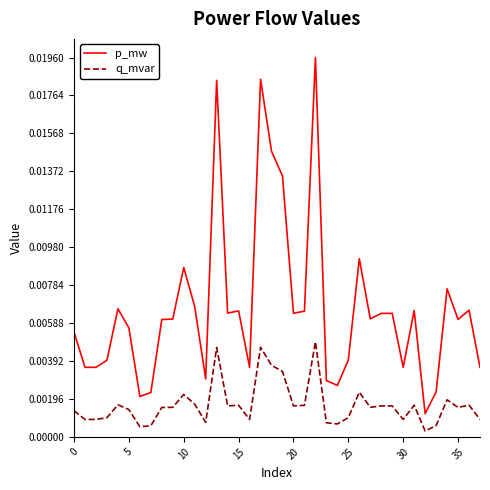

True or false: q_mvar and p_mw intersect in this chart.

False